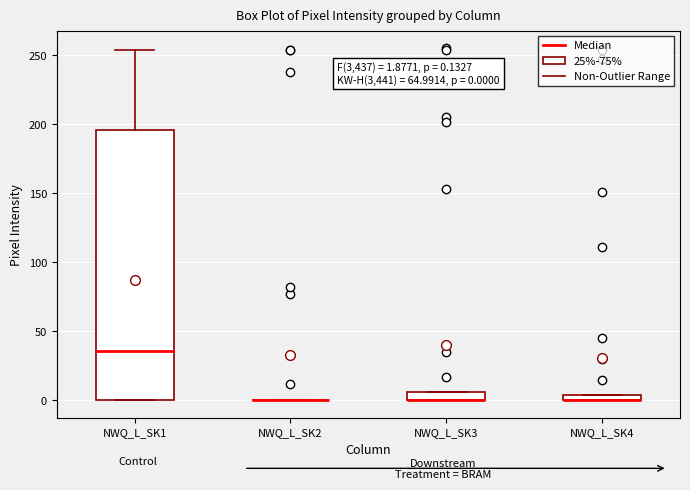

Comparing the boxes themselves (not the whiskers), which one is the tallest?

NWQ_L_SK1